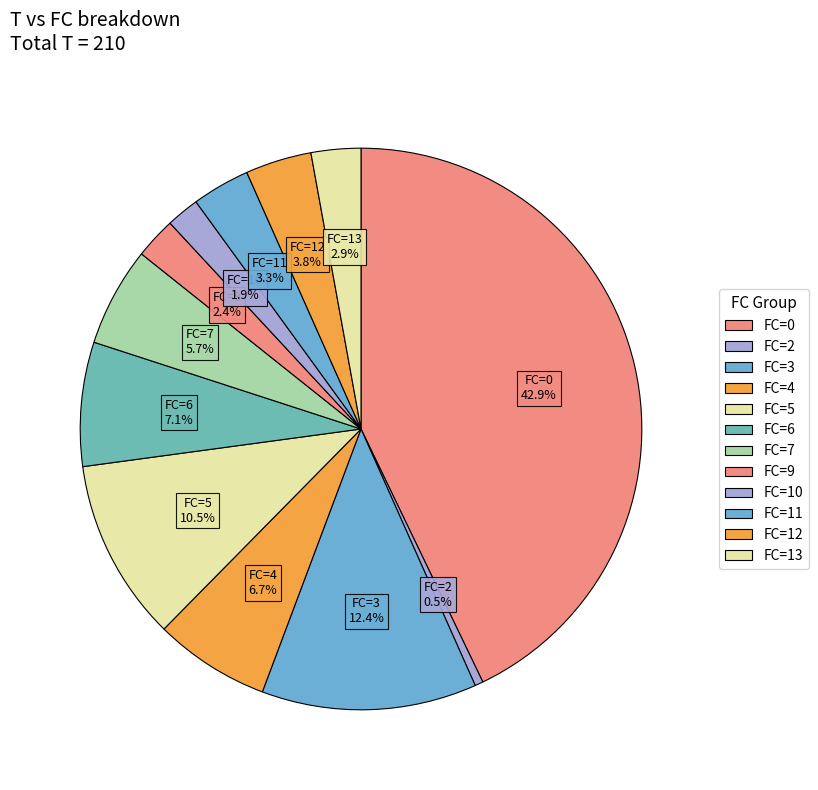

How many segments does this pie chart have?

12